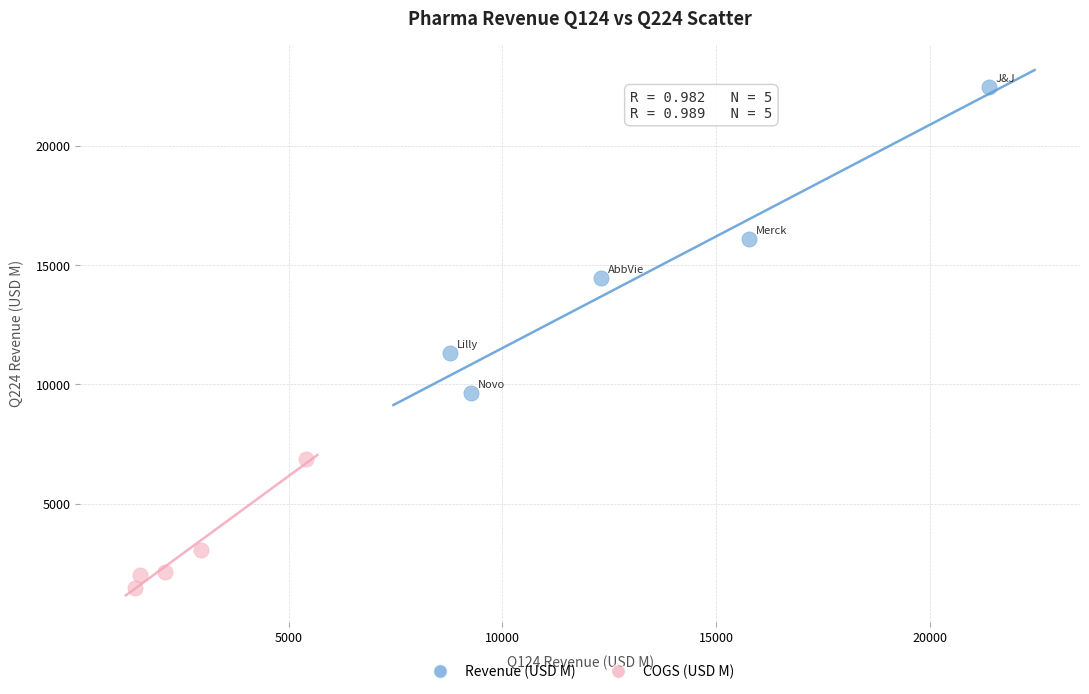

Which series contains the highest Y value?

Revenue (USD M)